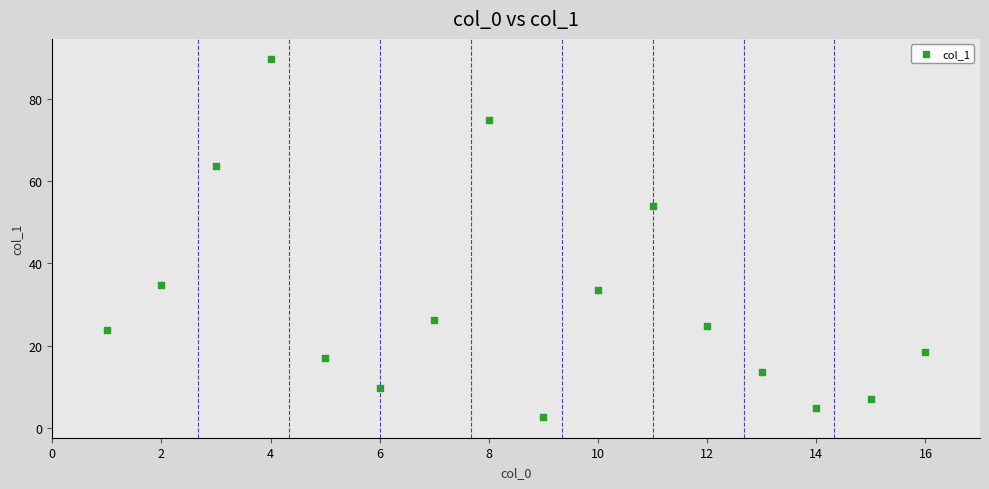

What is the range of X values (max minus min)?

15.0